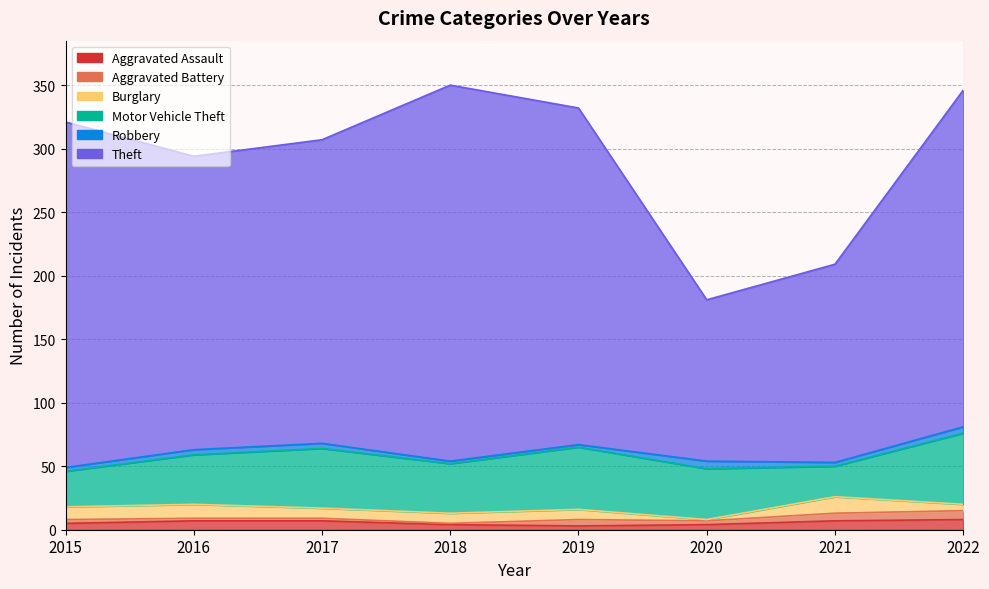

What is the value of the Theft point at the 2nd from the left?

231